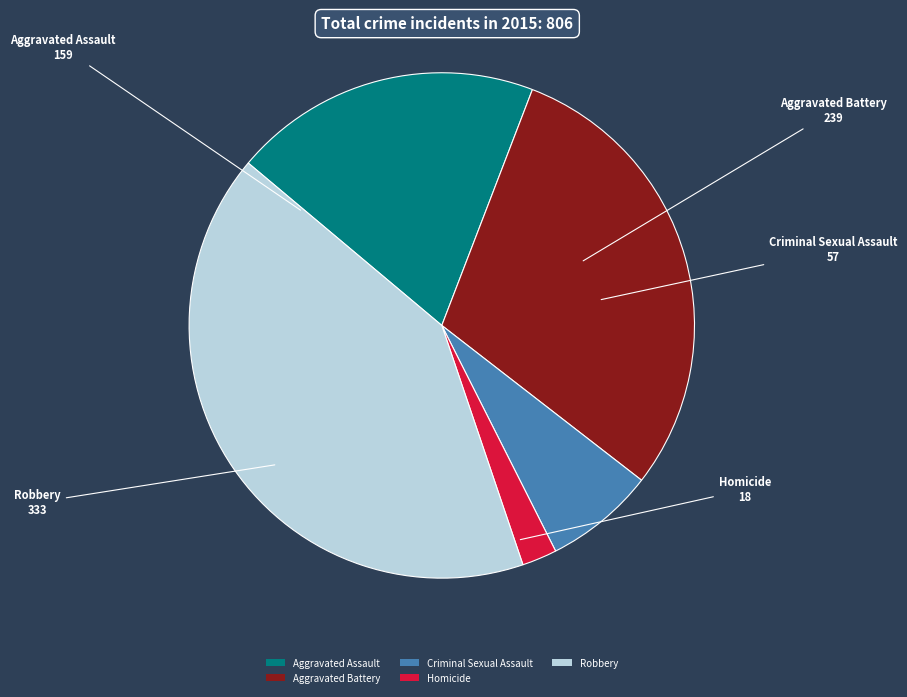

What is the smallest slice in the pie chart?

Homicide